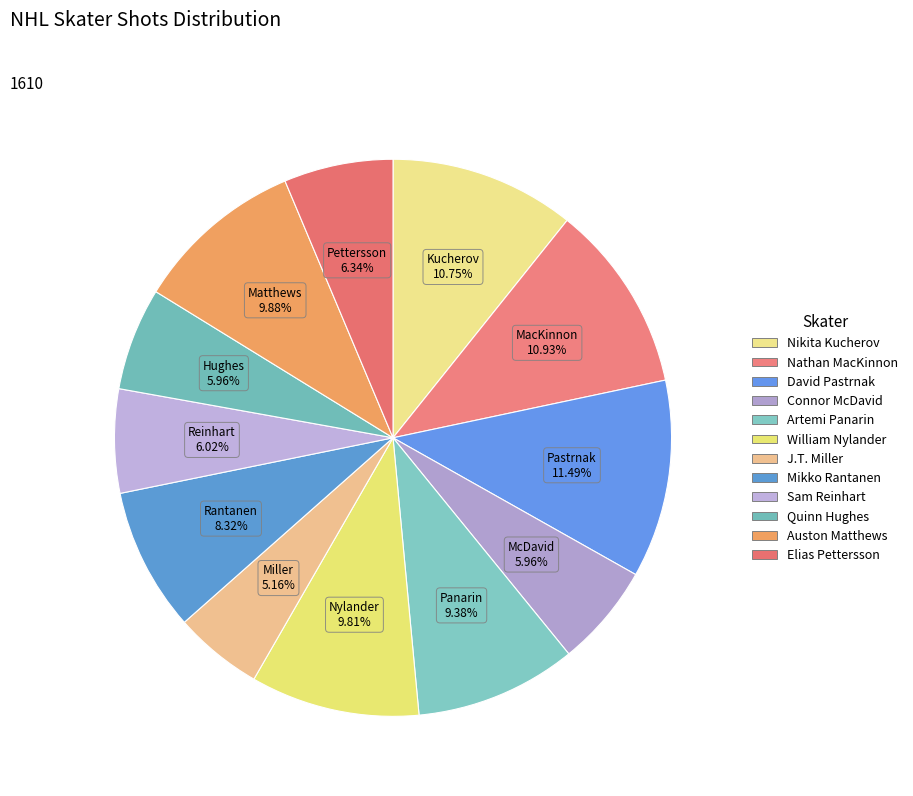

Count the number of slices in the pie.

12